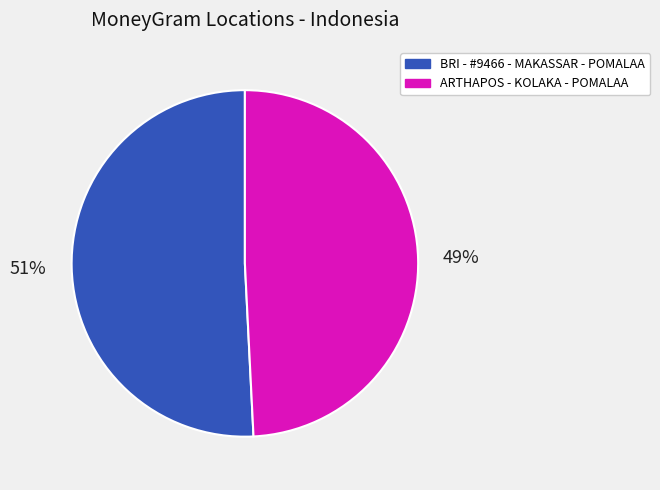

Which slice is the largest?

BRI - #9466 - MAKASSAR - POMALAA